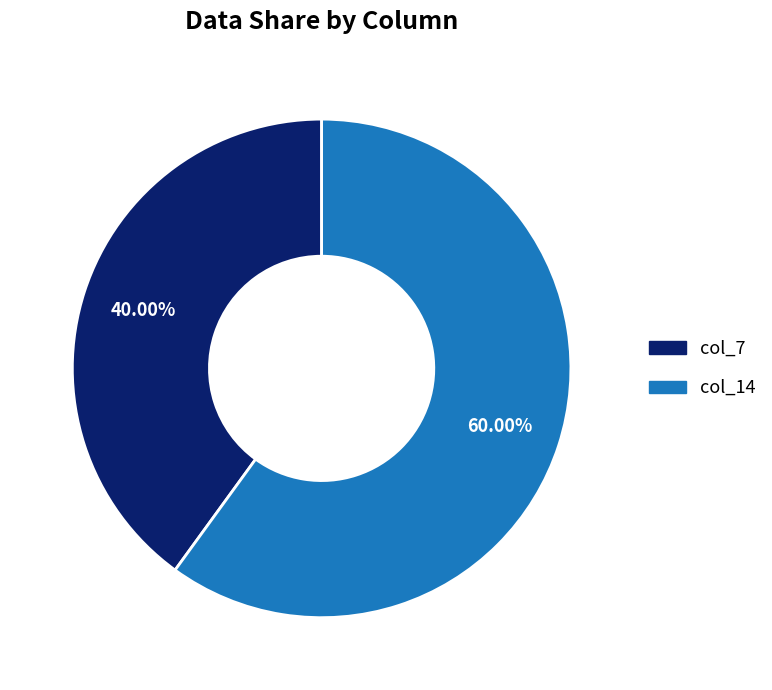

True or false: col_7 accounts for 40% of the total.

True